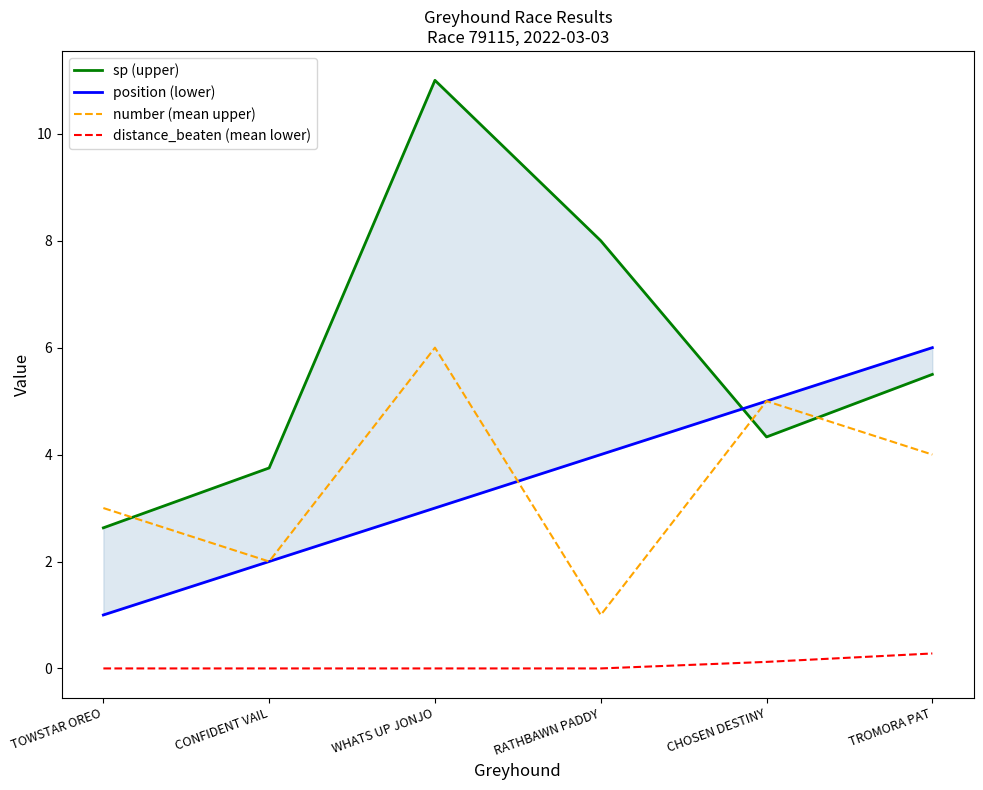

What is the minimum value for sp (upper)?

2.6